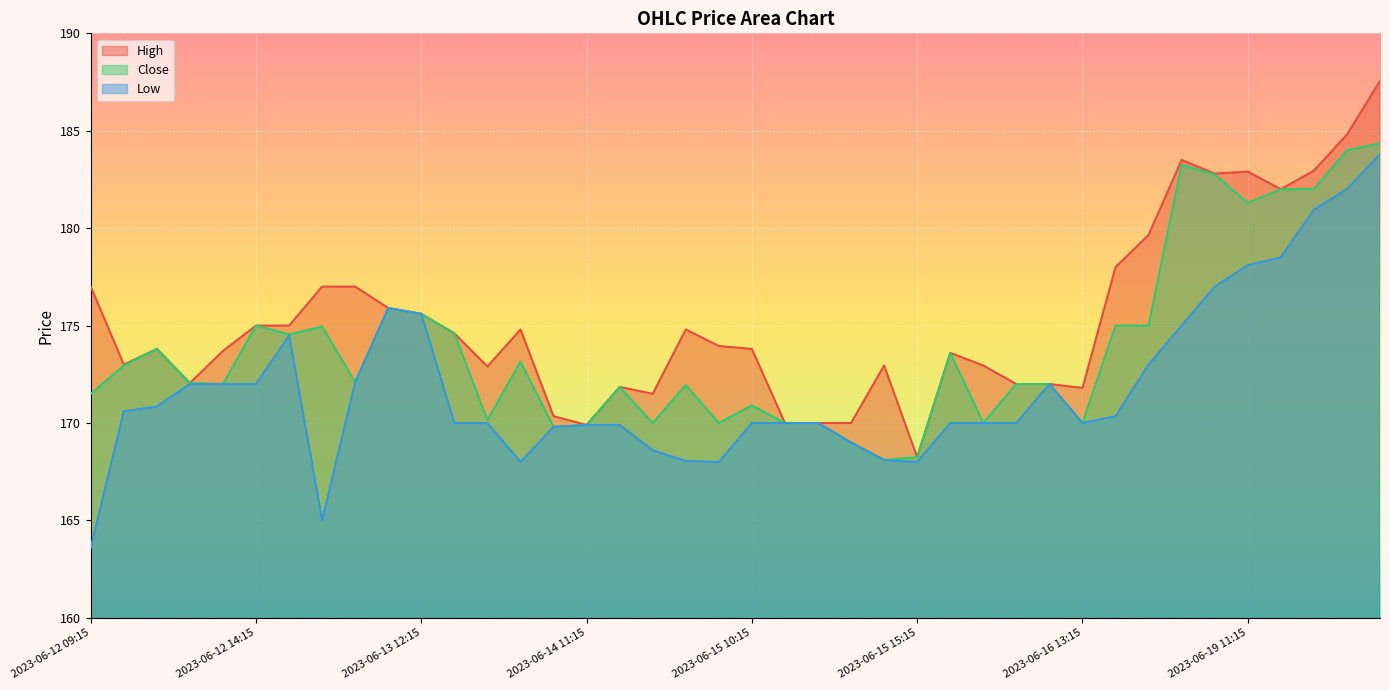

True or false: Low and High cross at least once.

False